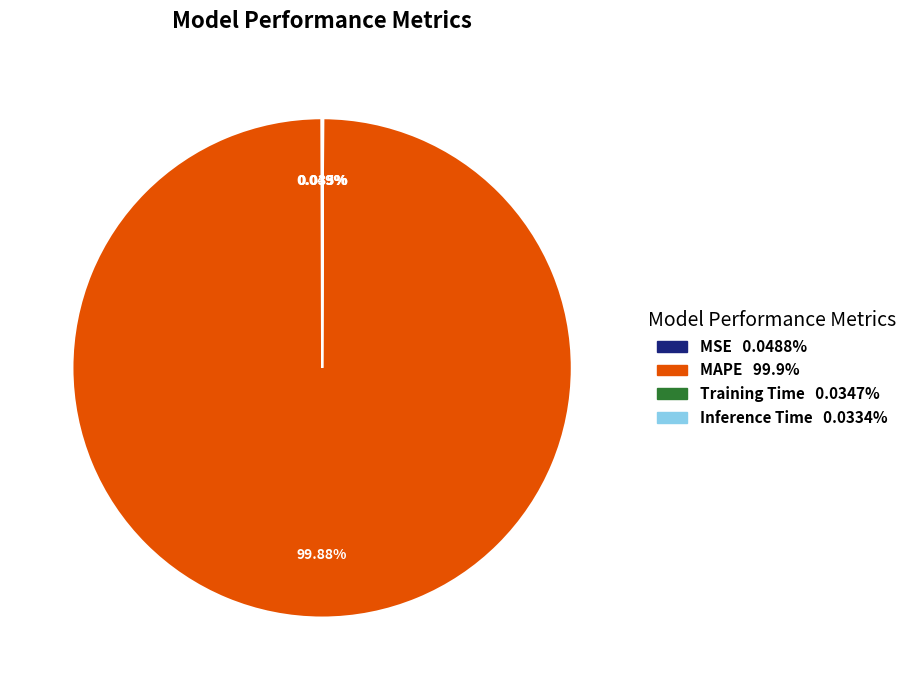

What percentage is NOT represented by MAPE?

0.1%